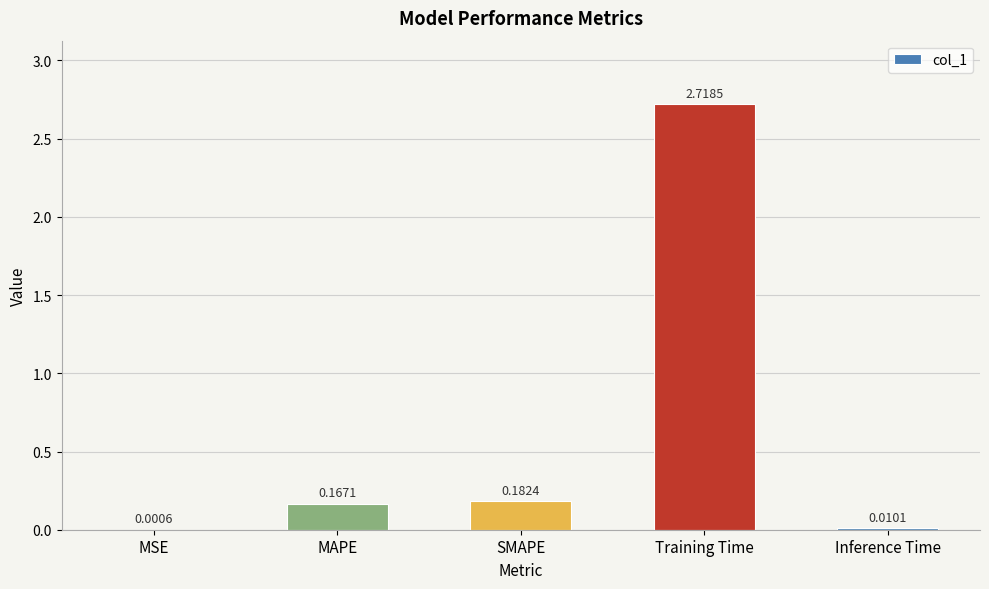

At which category does the chart reach its peak across all series?

Training Time